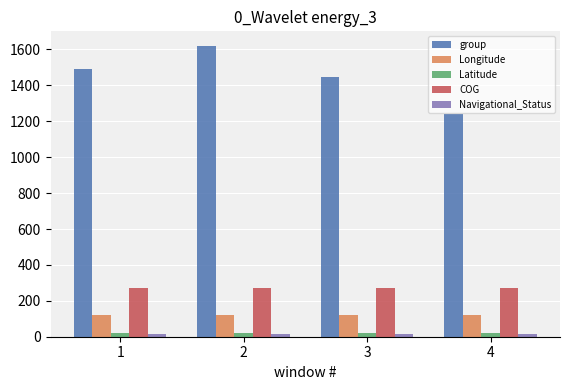

Which series has the largest range (max minus min)?

group